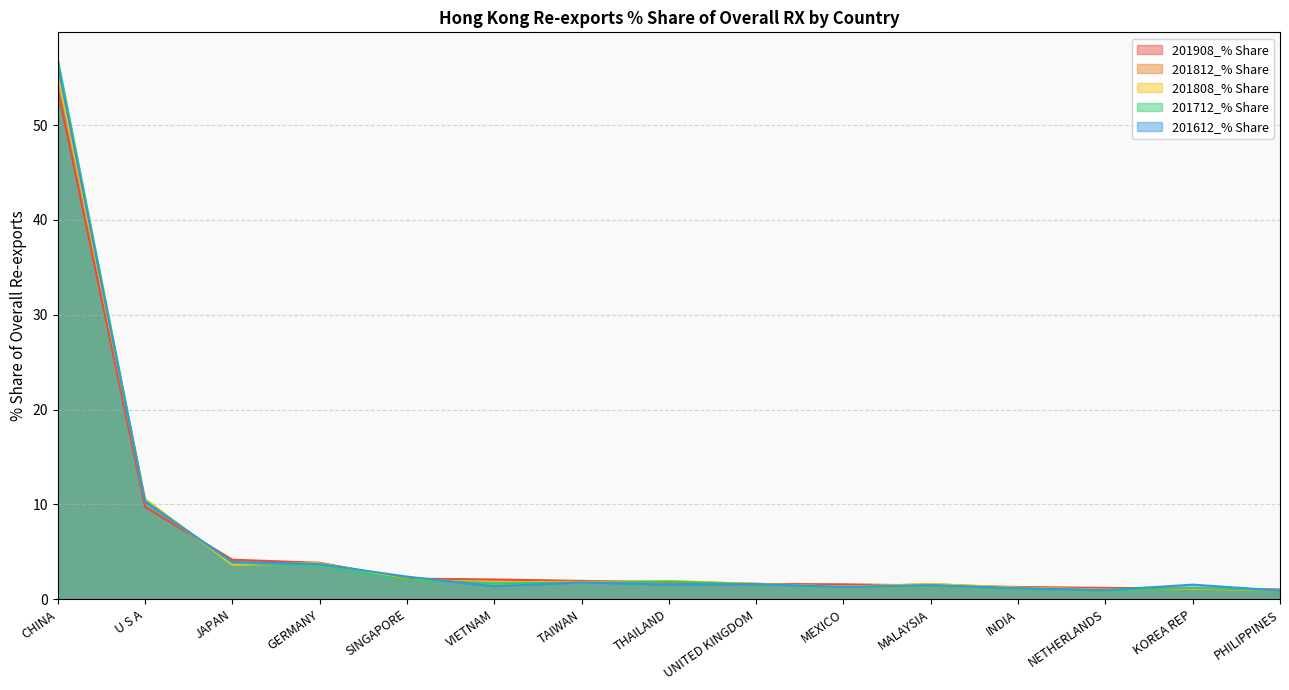

At which category is the sum across all series the highest?

CHINA